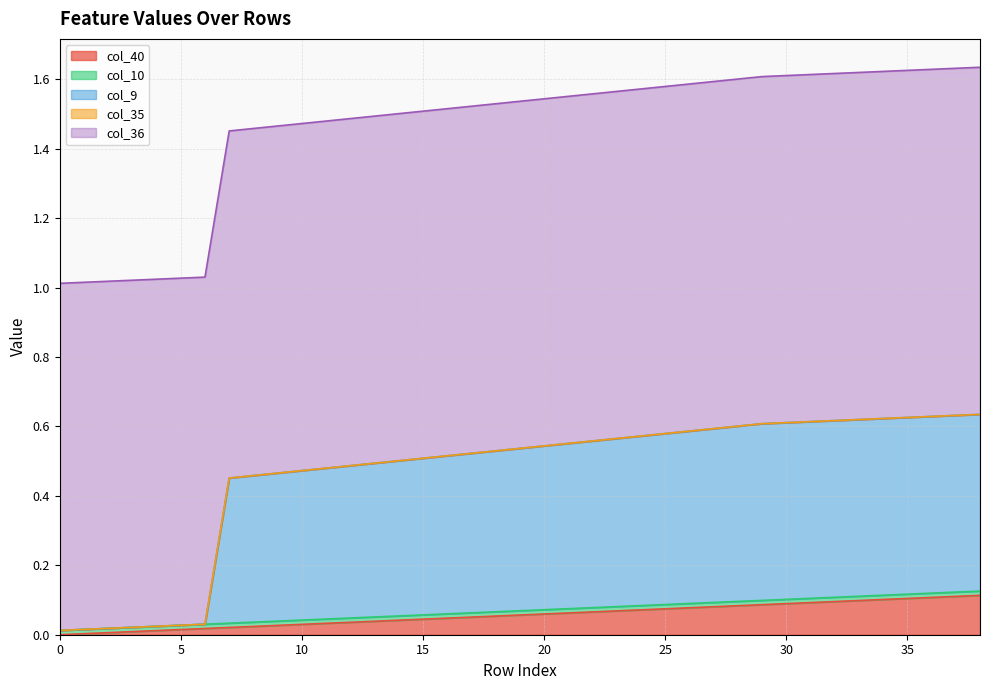

Rank the series by their maximum value, from lowest to highest.

col_35, col_10, col_40, col_9, col_36